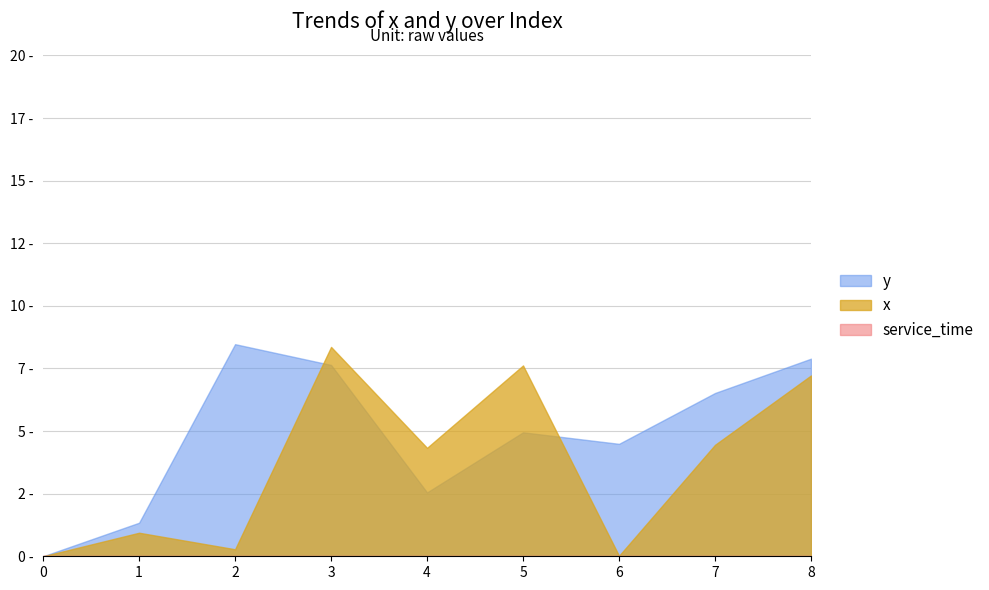

What is the value of the y point at the 2nd from the left?

1.3